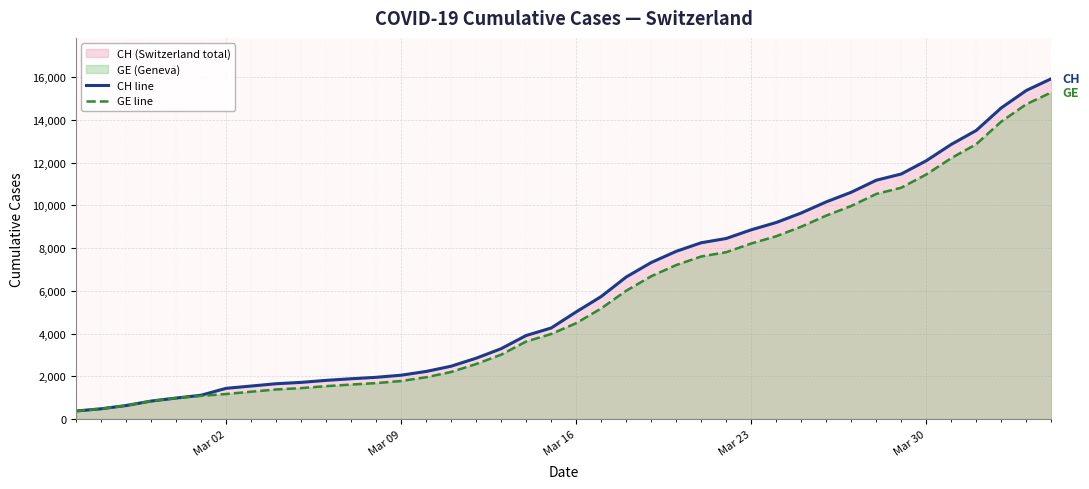

What is the difference between the maximum and minimum values in the GE line series?

14909